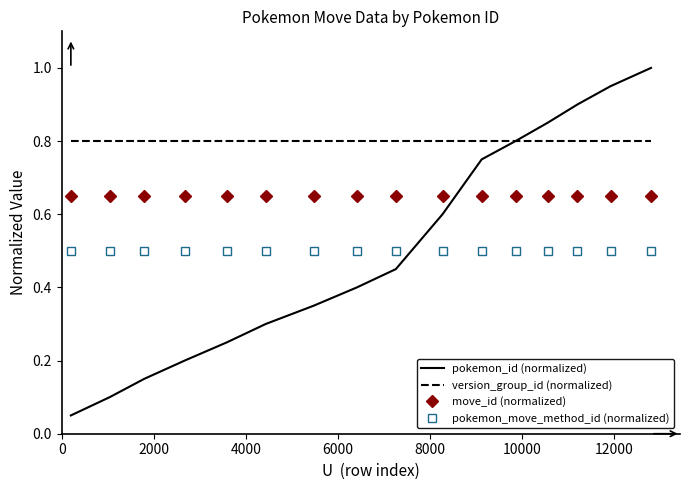

How many intersections are there between pokemon_id (normalized) and move_id (normalized)?

1